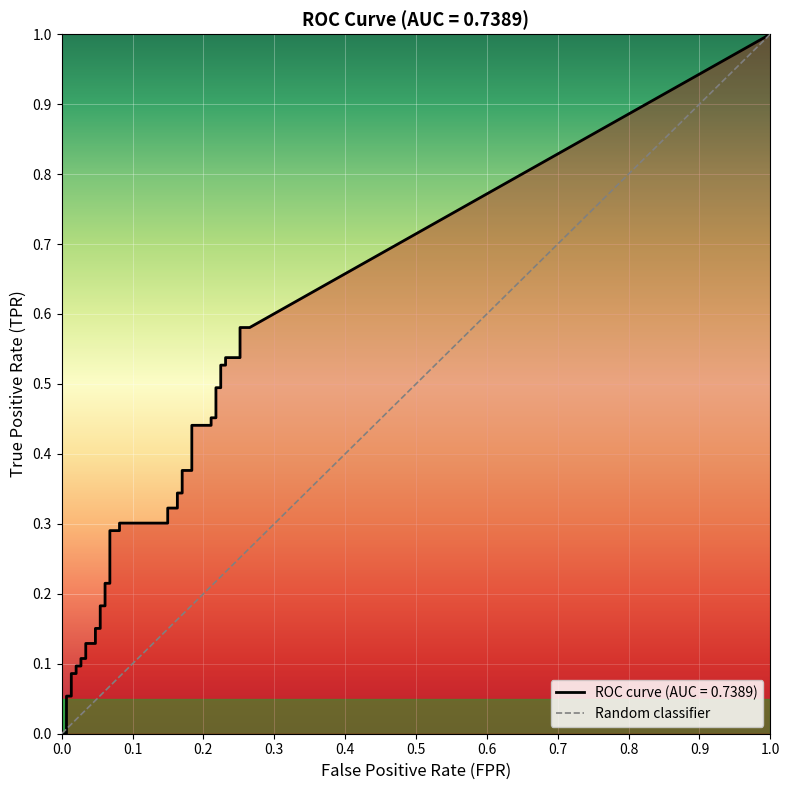

What is the difference between the highest and lowest values at 9?

0.1